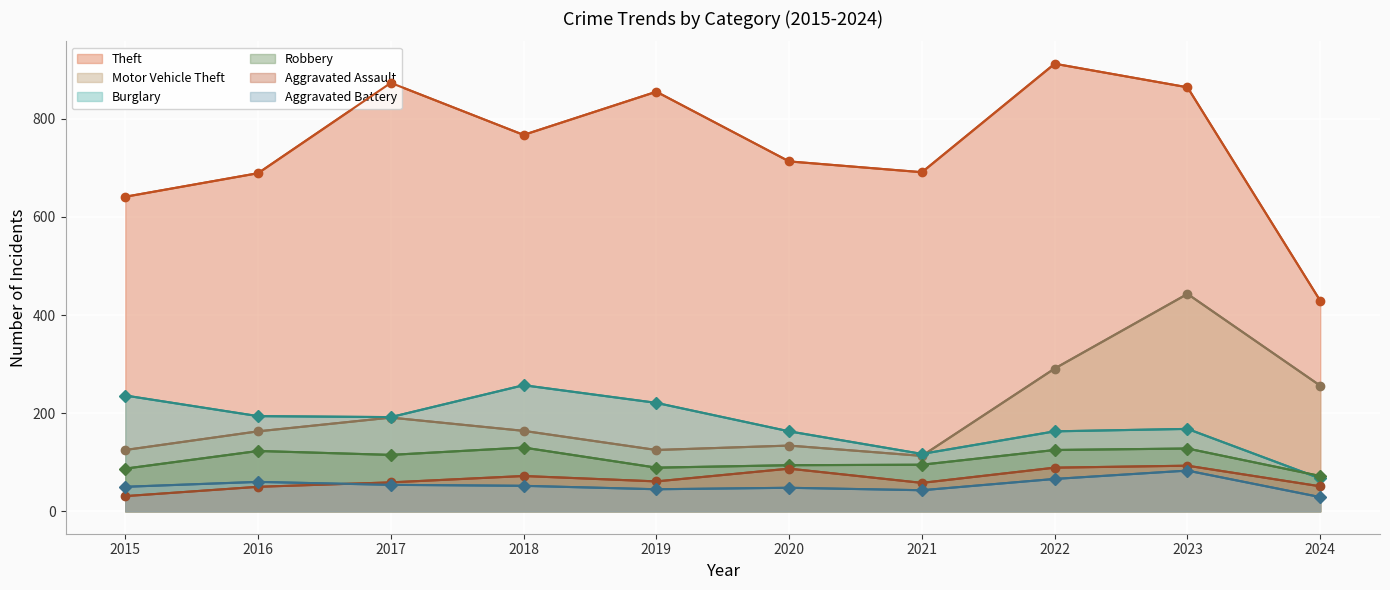

What is the minimum value for Motor Vehicle Theft?

113